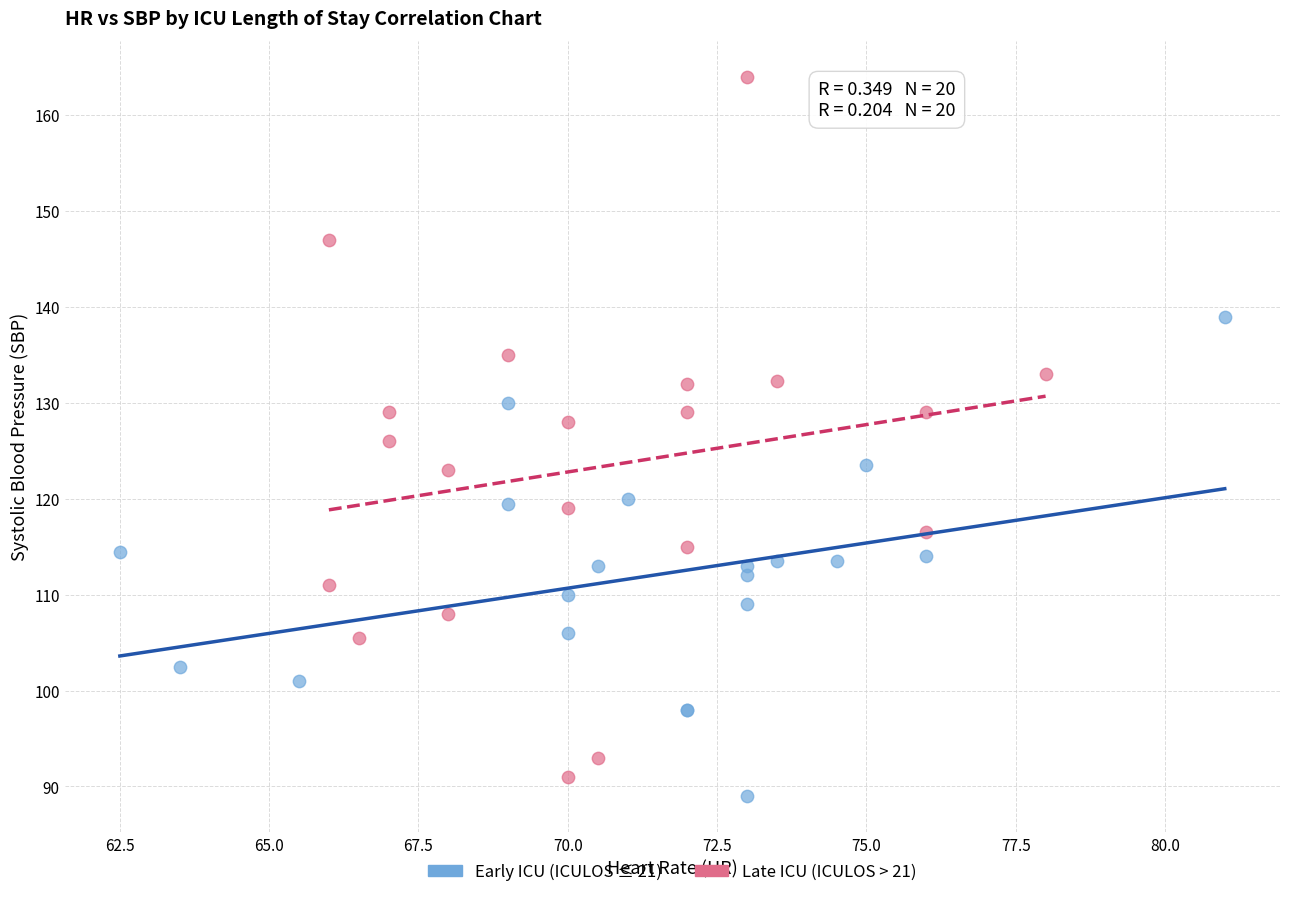

Which series has the largest Y range (max minus min)?

Late ICU (ICULOS > 21)